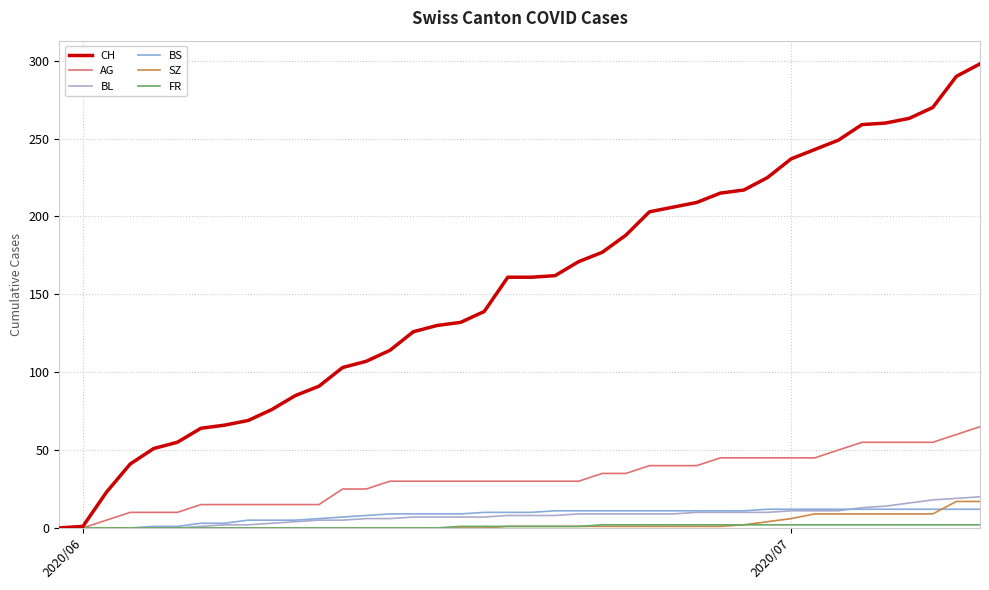

How many lines are shown in the chart?

6